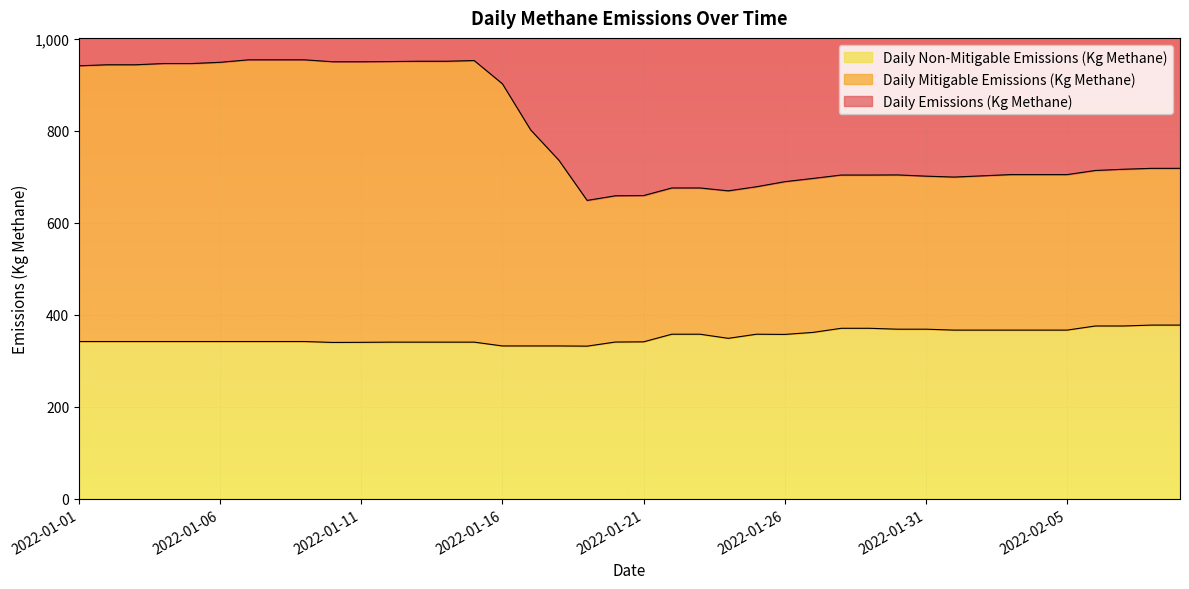

How many lines are shown in the chart?

3